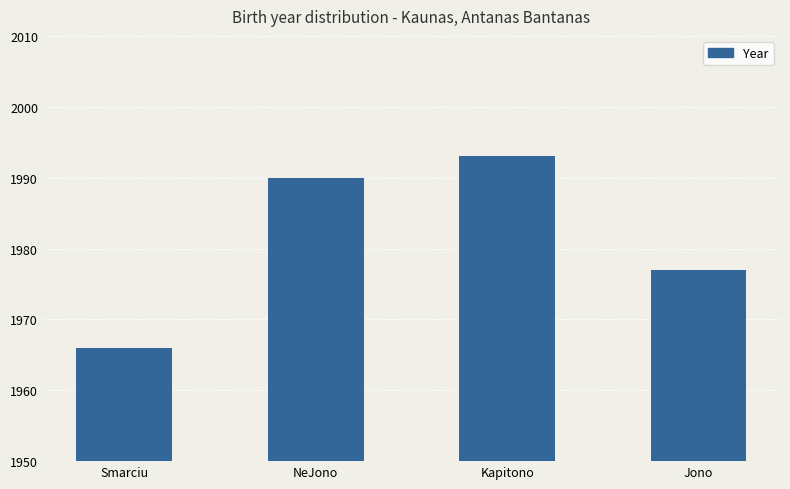

Reading right to left, list all the values displayed in this chart.

1977	1993	1990	1966